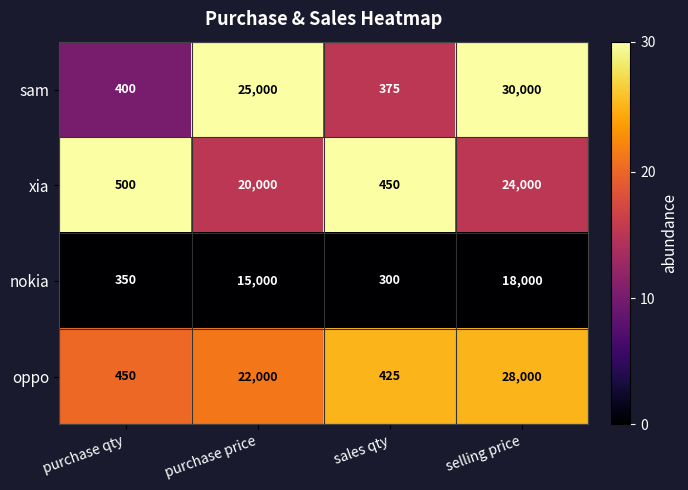

Which series has the largest total across all categories?

sam